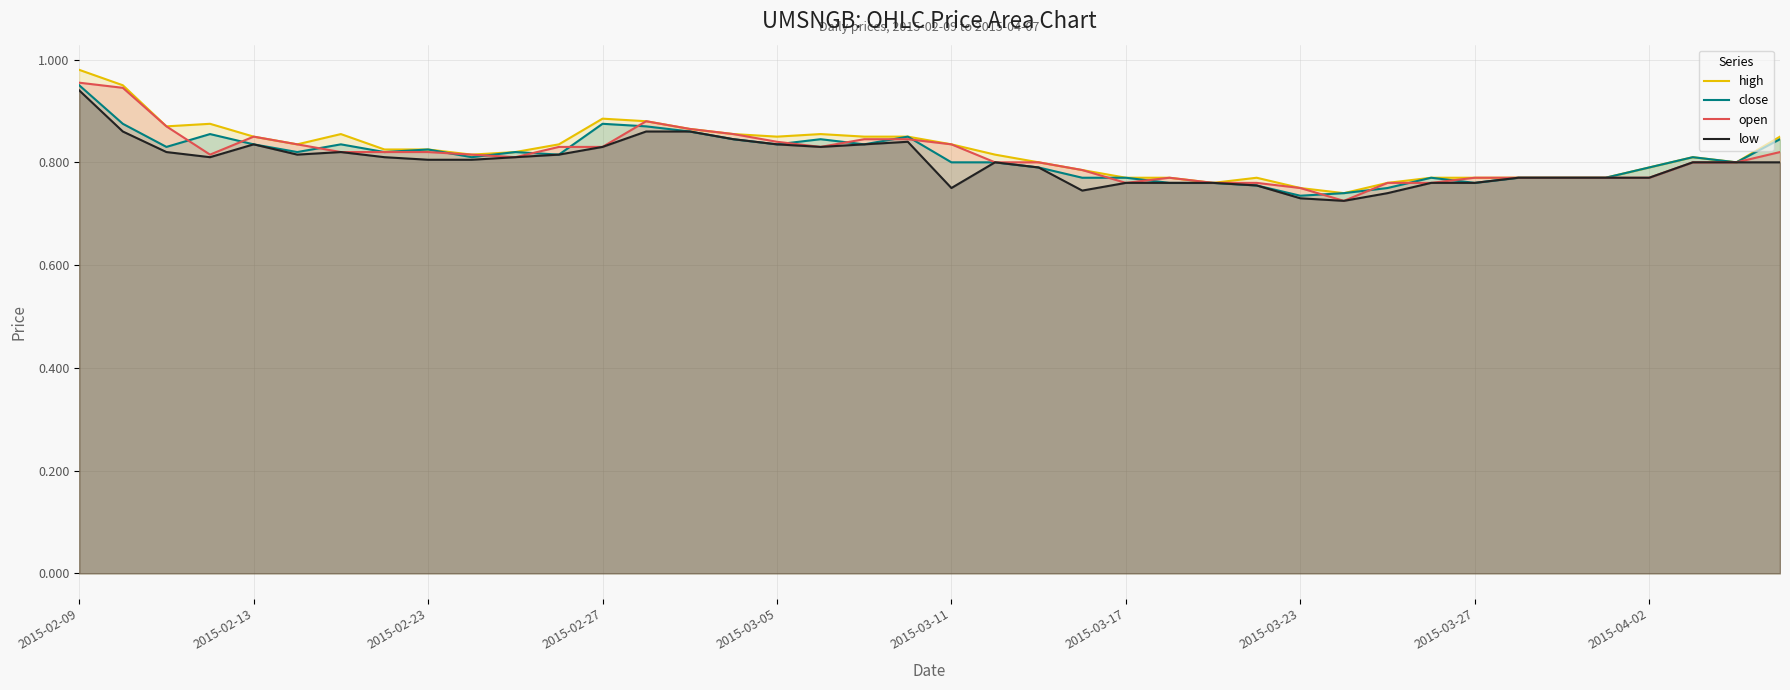

Reading left to right, extract all data points from this chart.

high: 1.0	0.9	0.9	0.9	0.8	0.8	0.9	0.8	0.8	0.8	0.8	0.8	0.9	0.9	0.9	0.9	0.8	0.9	0.8	0.8	0.8	0.8	0.8	0.8	0.8	0.8	0.8	0.8	0.8	0.7	0.8	0.8	0.8	0.8	0.8	0.8	0.8	0.8	0.8	0.8
close: 0.9	0.9	0.8	0.9	0.8	0.8	0.8	0.8	0.8	0.8	0.8	0.8	0.9	0.9	0.9	0.8	0.8	0.8	0.8	0.8	0.8	0.8	0.8	0.8	0.8	0.8	0.8	0.8	0.7	0.7	0.8	0.8	0.8	0.8	0.8	0.8	0.8	0.8	0.8	0.8
open: 1.0	0.9	0.9	0.8	0.8	0.8	0.8	0.8	0.8	0.8	0.8	0.8	0.8	0.9	0.9	0.9	0.8	0.8	0.8	0.8	0.8	0.8	0.8	0.8	0.8	0.8	0.8	0.8	0.8	0.7	0.8	0.8	0.8	0.8	0.8	0.8	0.8	0.8	0.8	0.8
low: 0.9	0.9	0.8	0.8	0.8	0.8	0.8	0.8	0.8	0.8	0.8	0.8	0.8	0.9	0.9	0.8	0.8	0.8	0.8	0.8	0.8	0.8	0.8	0.7	0.8	0.8	0.8	0.8	0.7	0.7	0.7	0.8	0.8	0.8	0.8	0.8	0.8	0.8	0.8	0.8